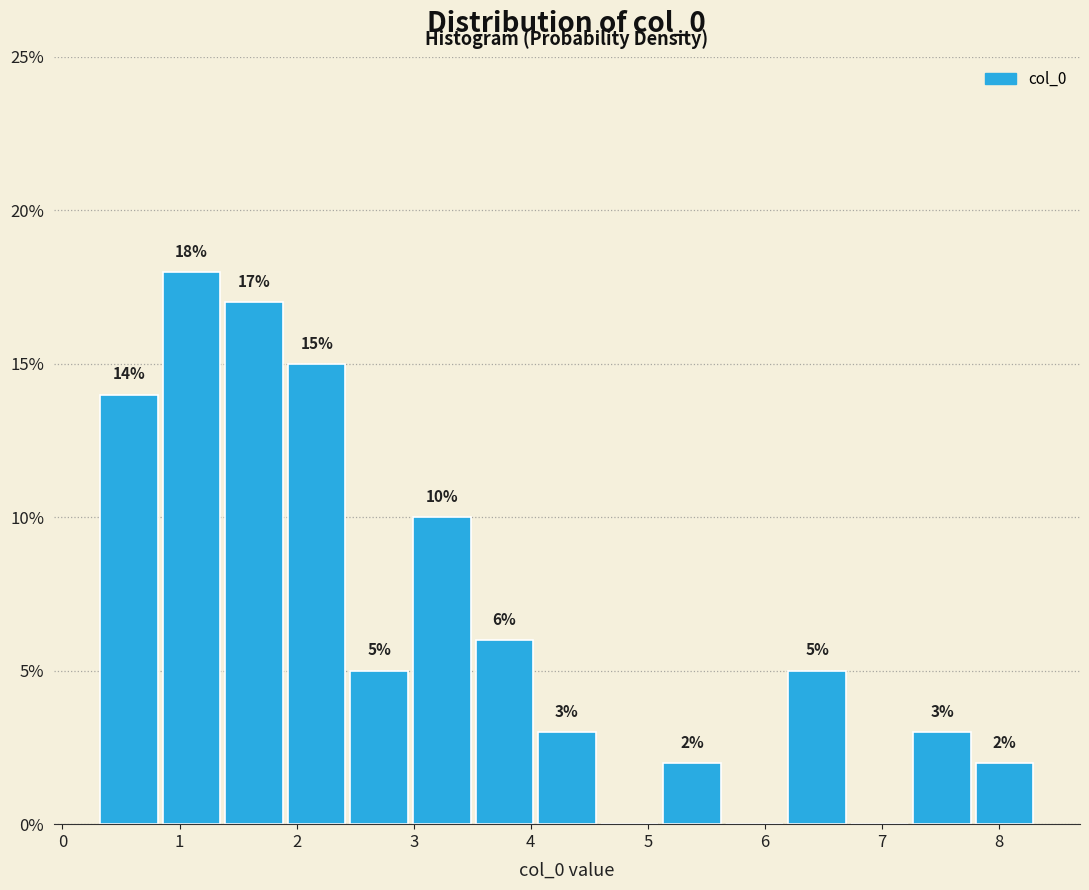

Over which range of the x-axis is the bar tallest?

0.8 to 1.4